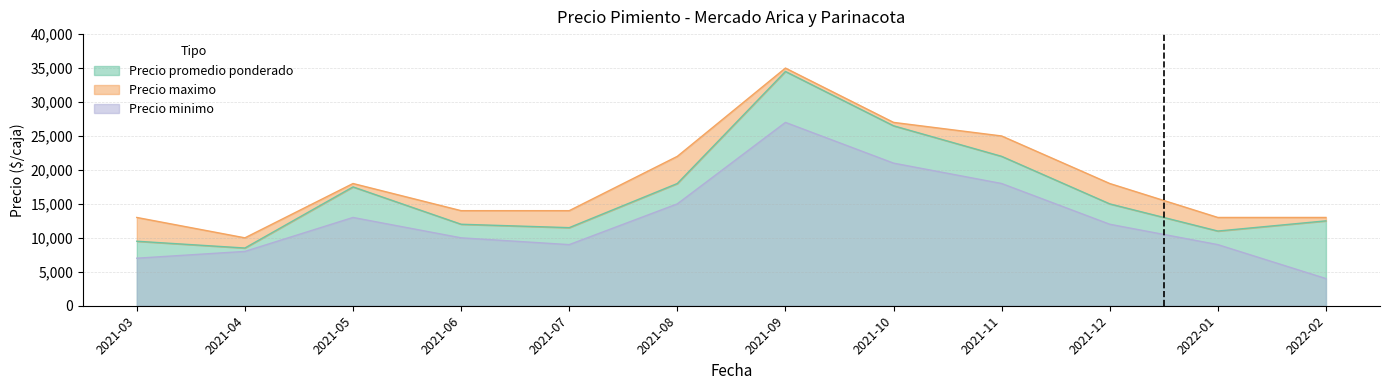

True or false: Precio promedio ponderado and Precio maximo cross at least once.

False